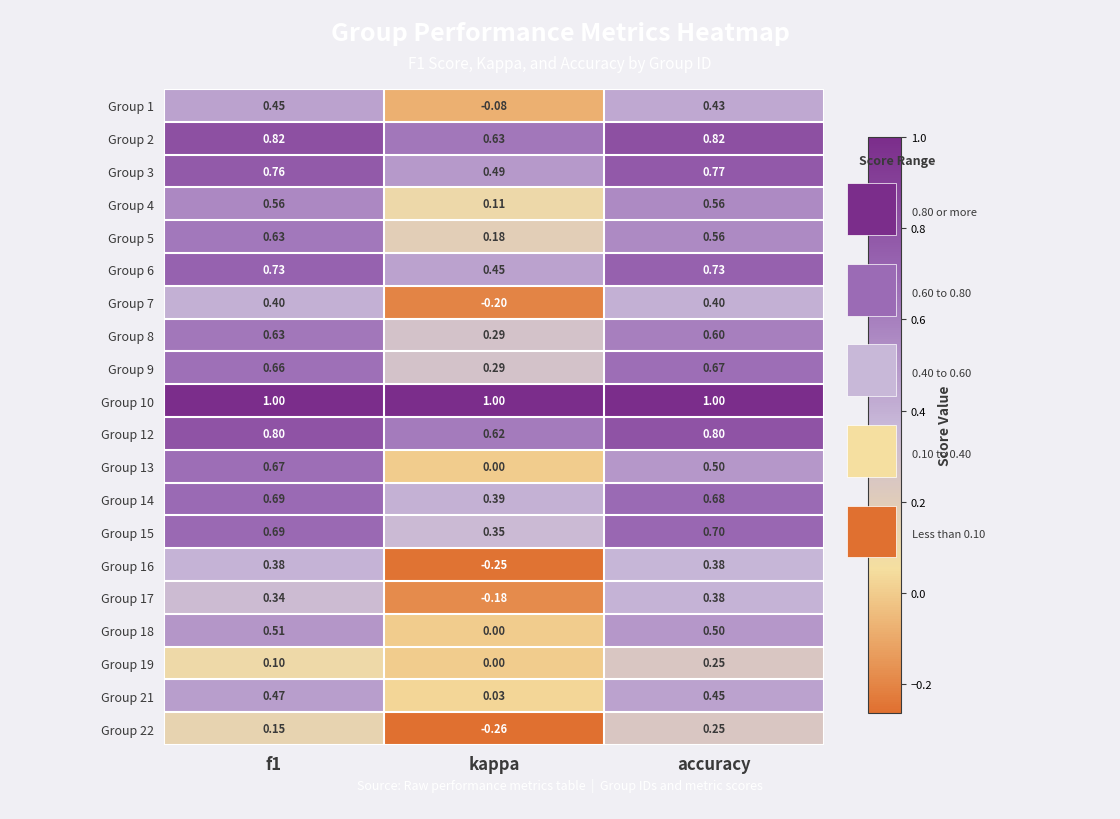

Where is Group 5 nearest to the value 0?

kappa